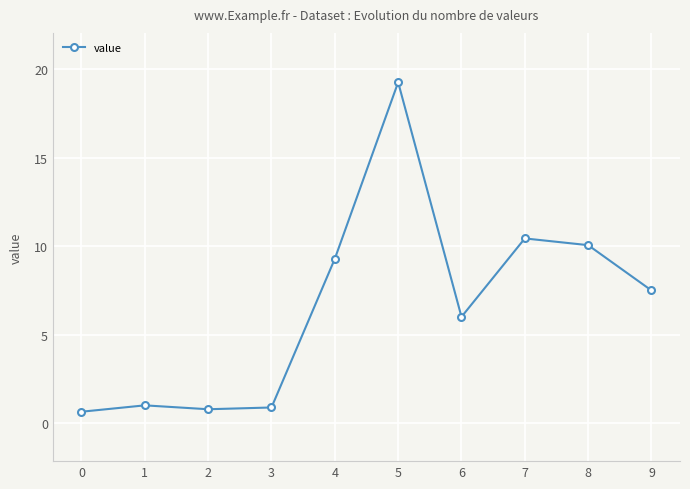

True or false: the data shows 5.3 at 9.

False